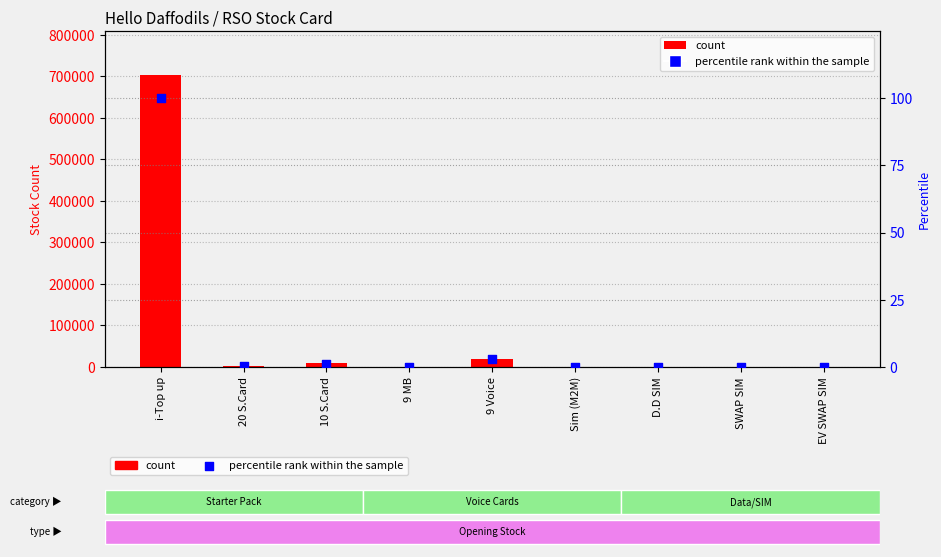

Is the value of count at D.D SIM greater than the value of percentile rank within the sample at 9 MB?

Yes